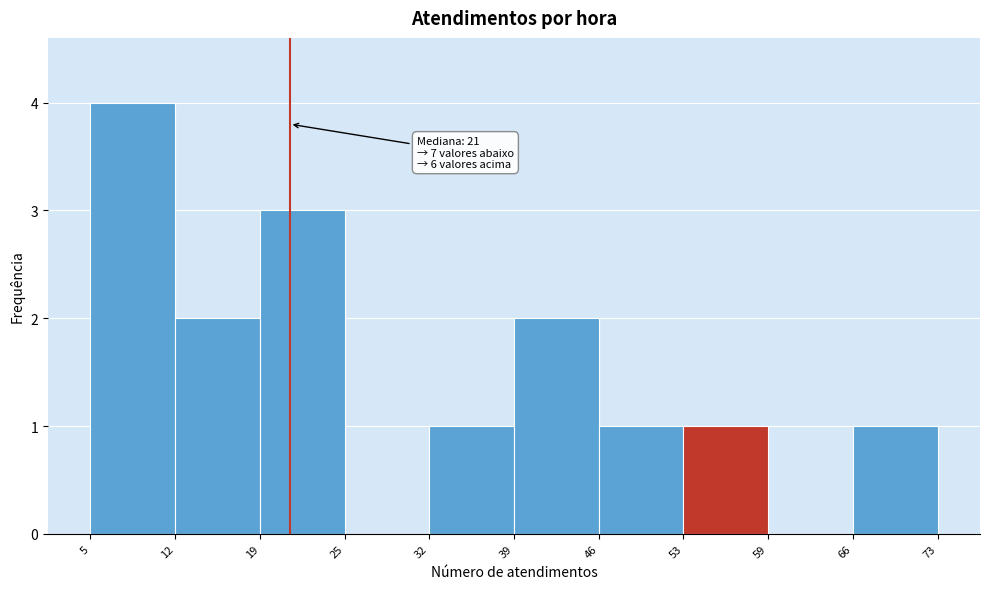

Over which range of the x-axis is the bar tallest?

5 to 12